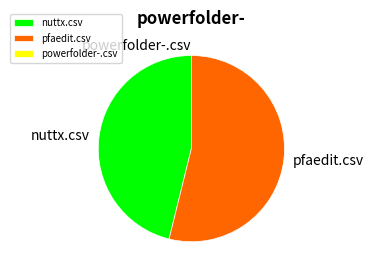

Which slice represents more than half of the pie?

pfaedit.csv